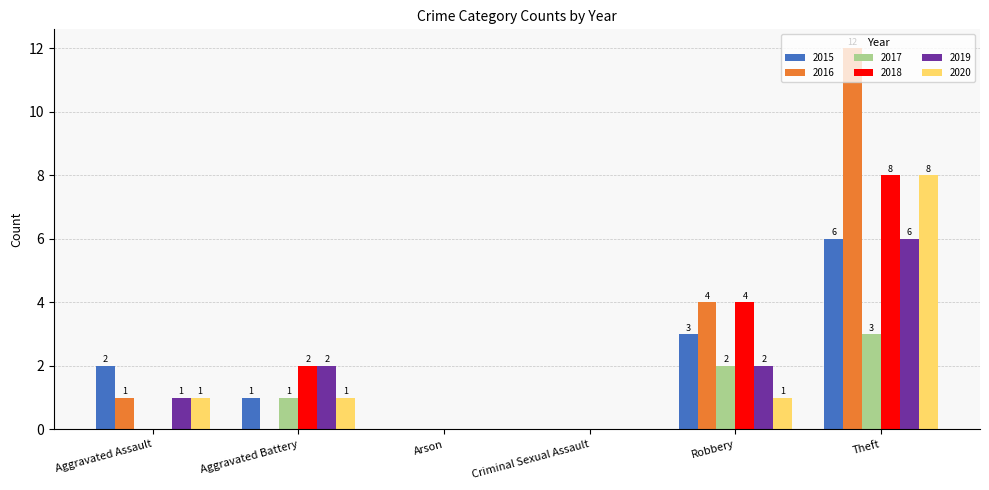

How many groups of bars are there?

6